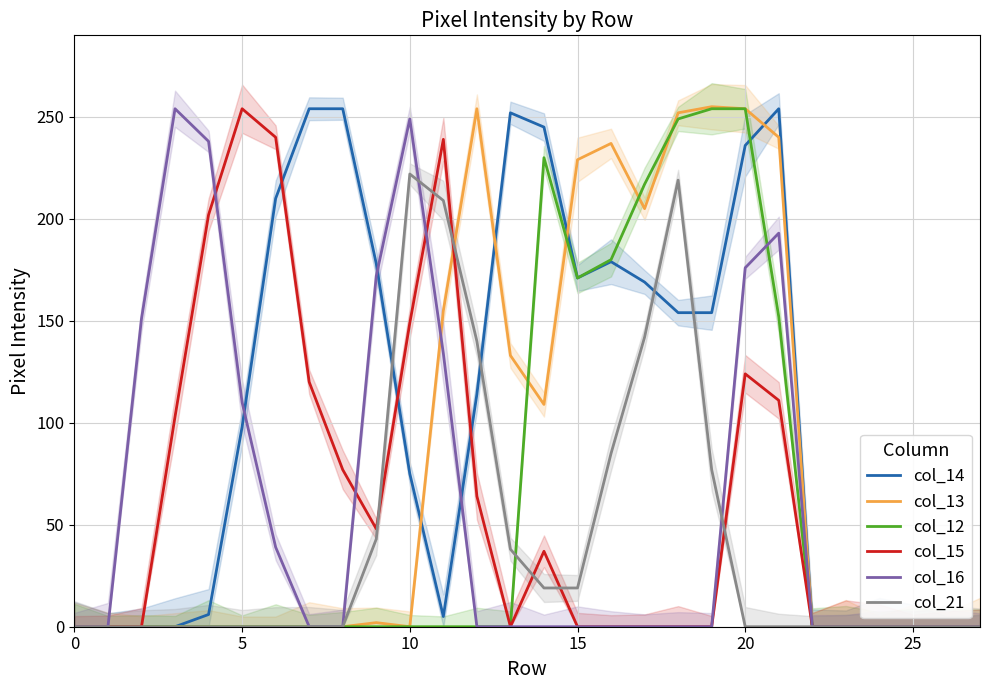

Between 26 and 14, which is larger?

14